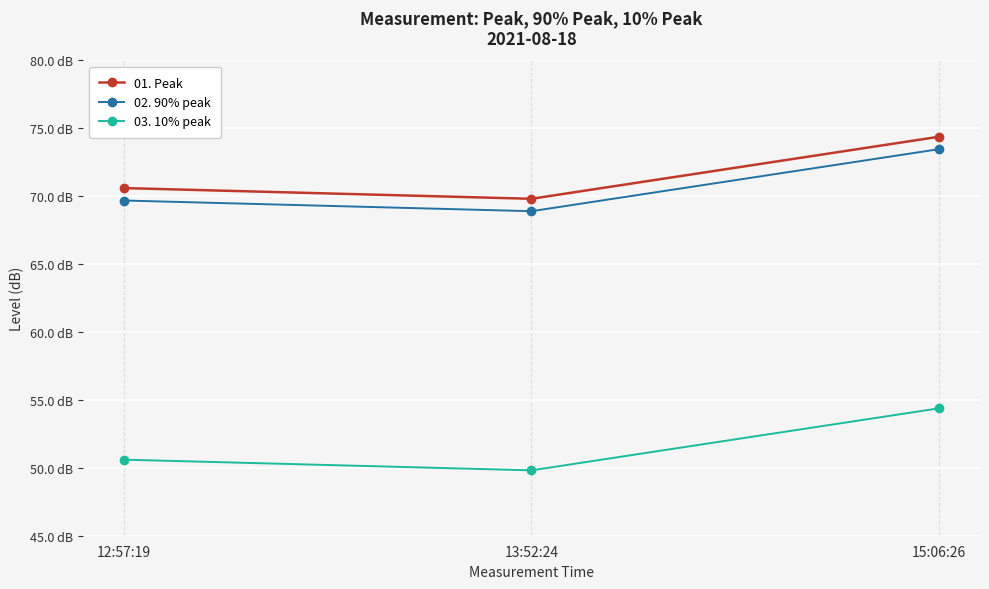

Which series has the widest spread of values?

01. Peak